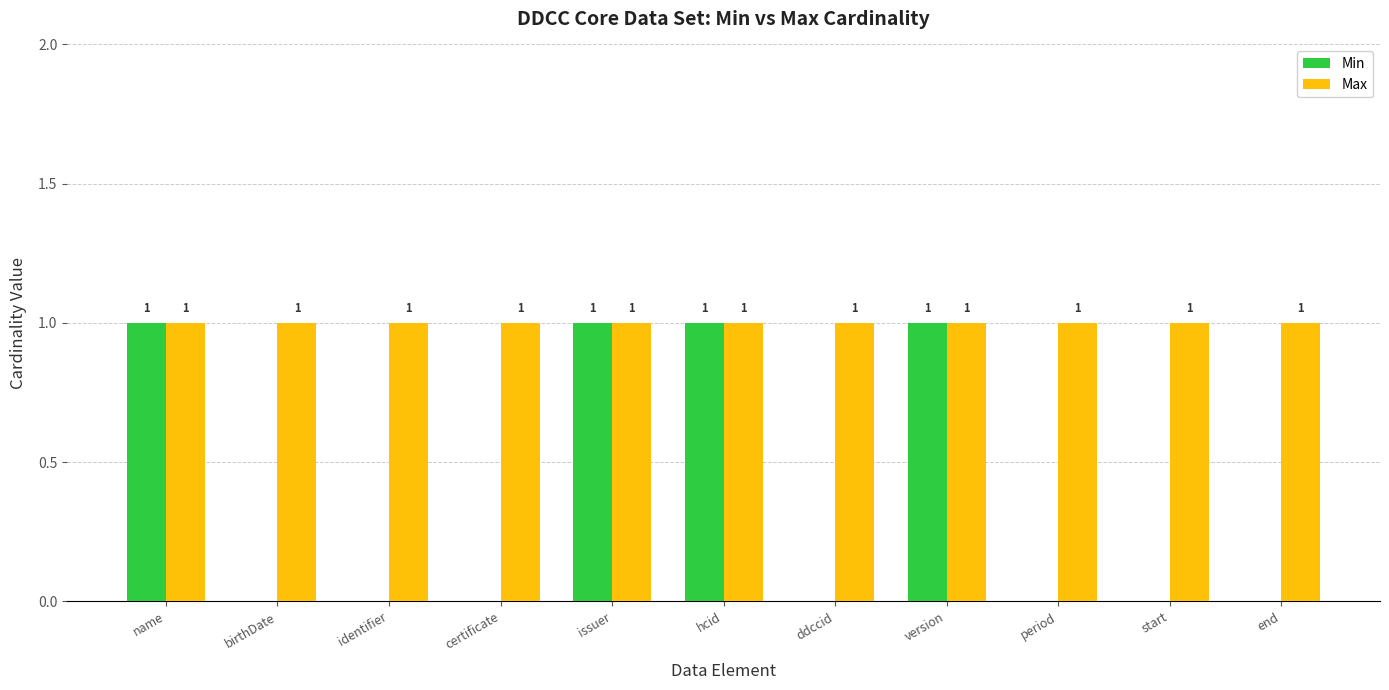

Which series changed the most between name and start?

Min